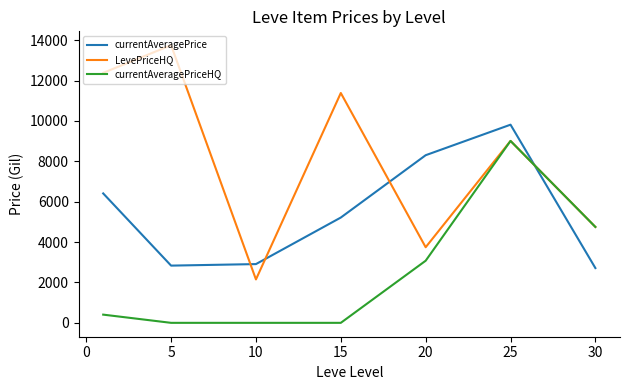

True or false: LevePriceHQ and currentAveragePrice cross at least once.

True